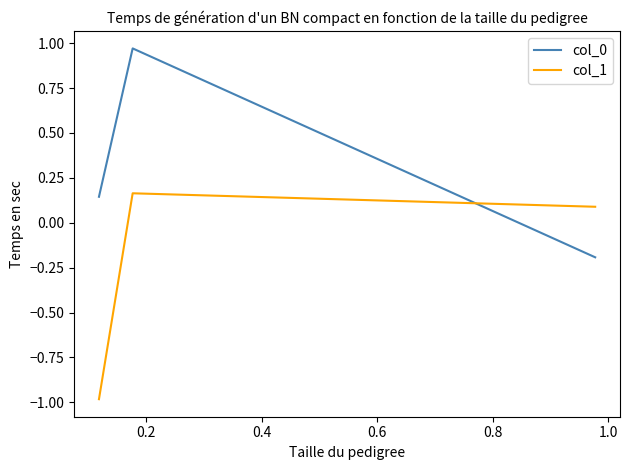

What is the sum of all col_0 values?

0.9